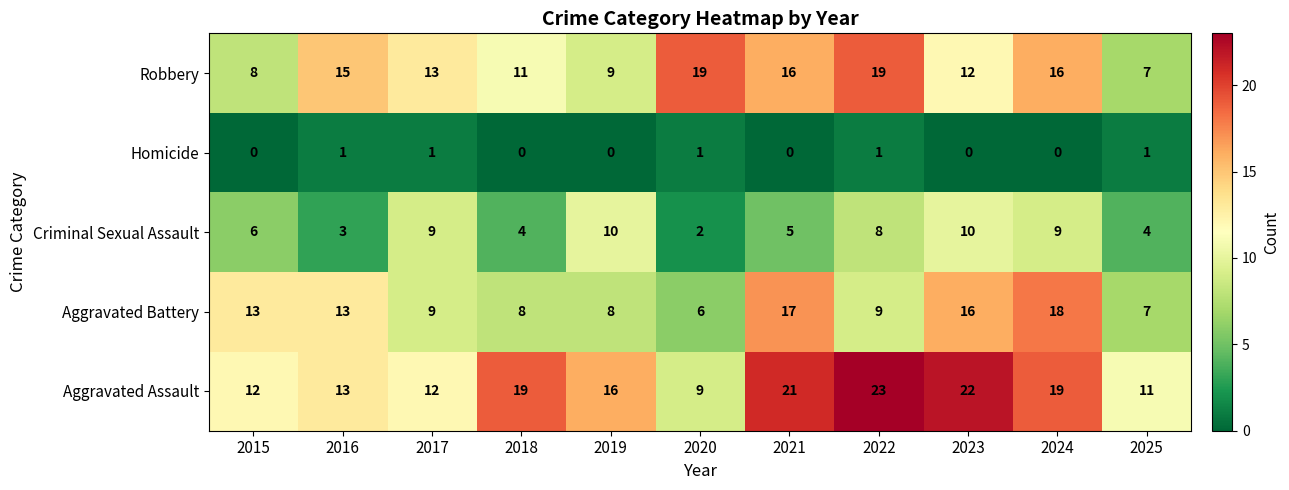

Which series changed the most between 2015 and 2017?

Robbery